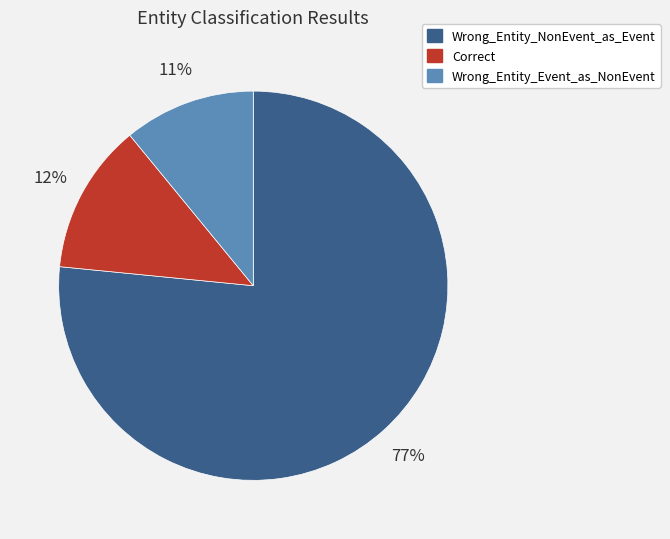

True or false: Correct accounts for 7% of the total.

False